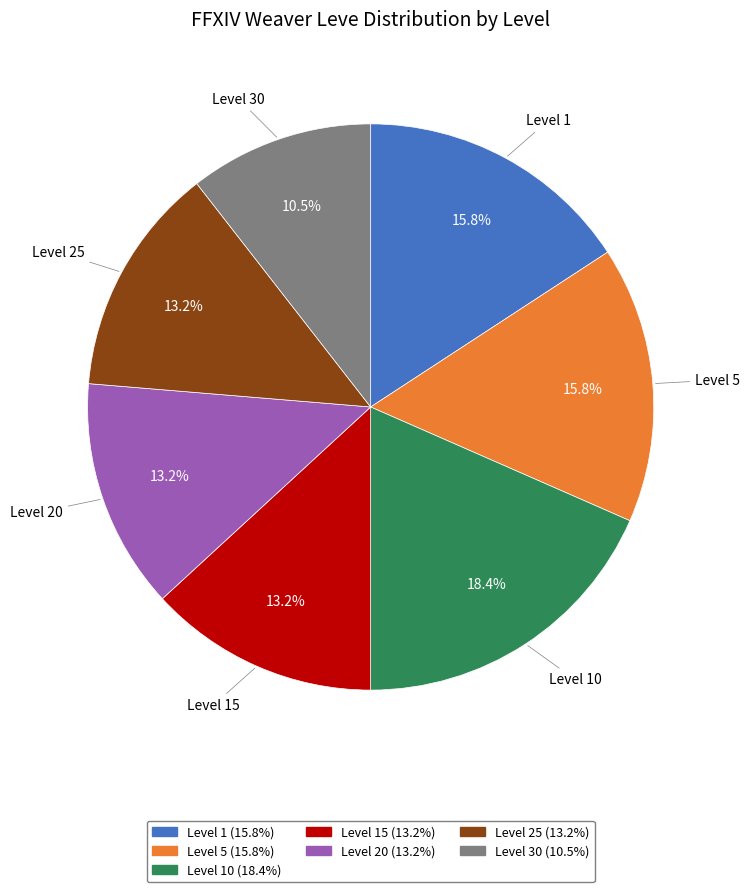

To the nearest percent, what is the difference between the largest and smallest slice percentages?

8%